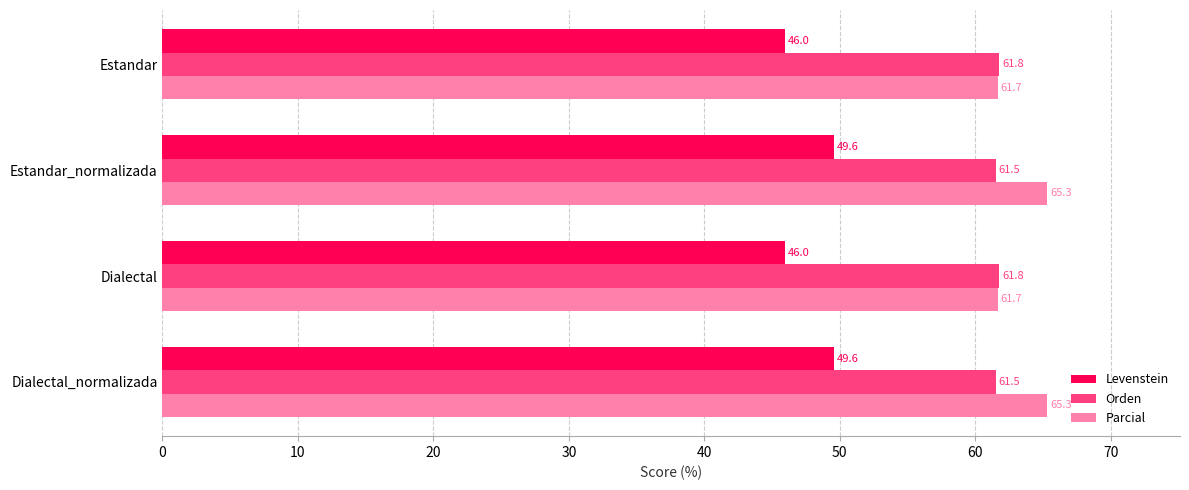

What is the spread (max minus min) of values at Estandar_normalizada?

15.7